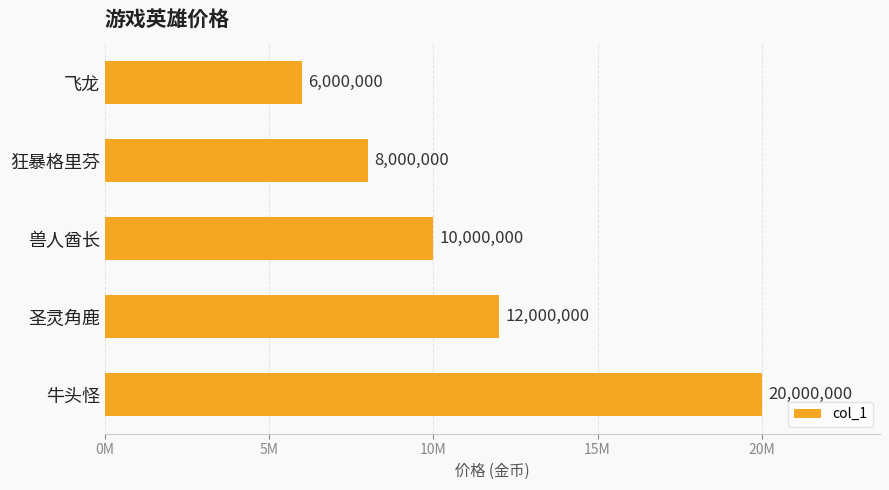

List the labels in order of value, largest first.

牛头怪, 圣灵角鹿, 兽人酋长, 狂暴格里芬, 飞龙